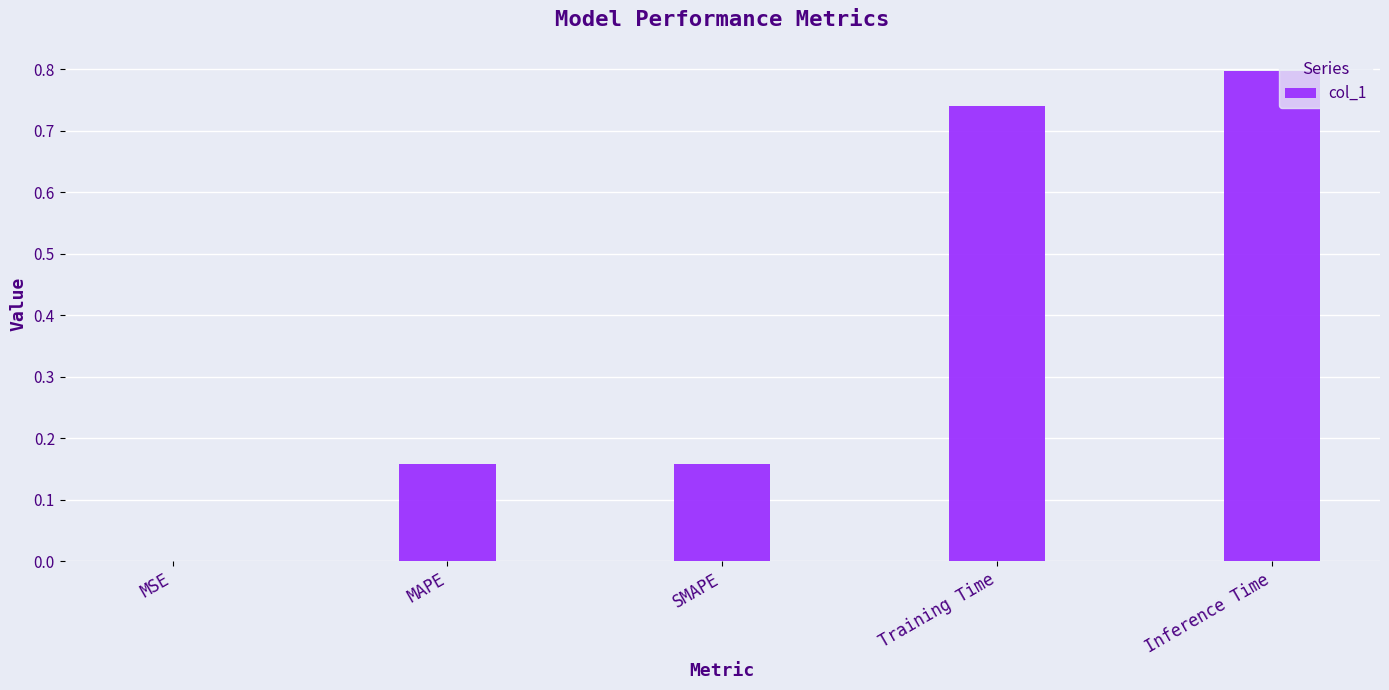

What value does the data have at Inference Time?

0.8